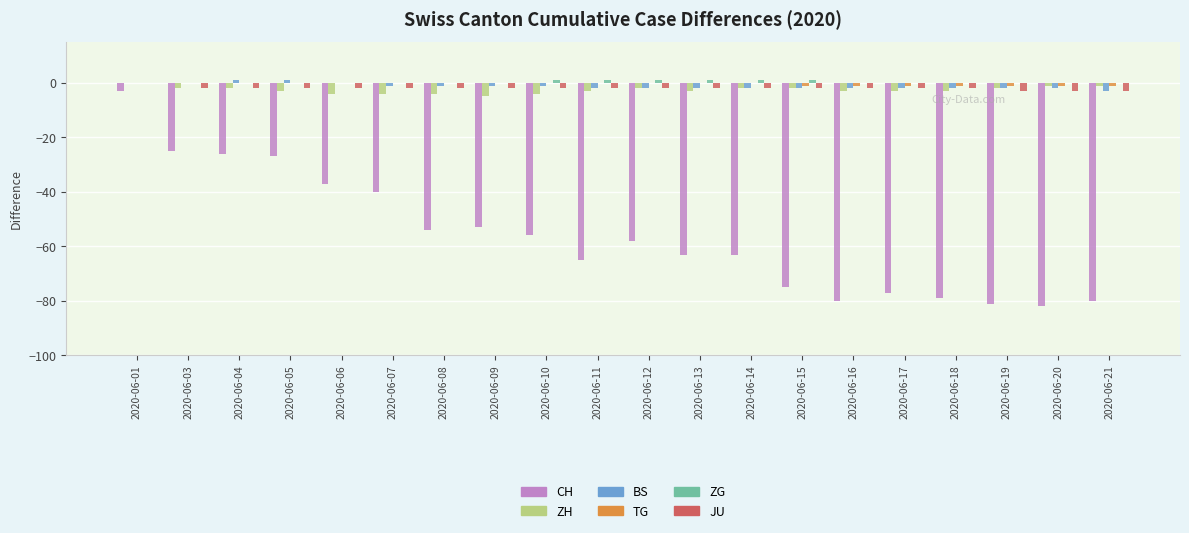

What is the sum of all JU values?

-41